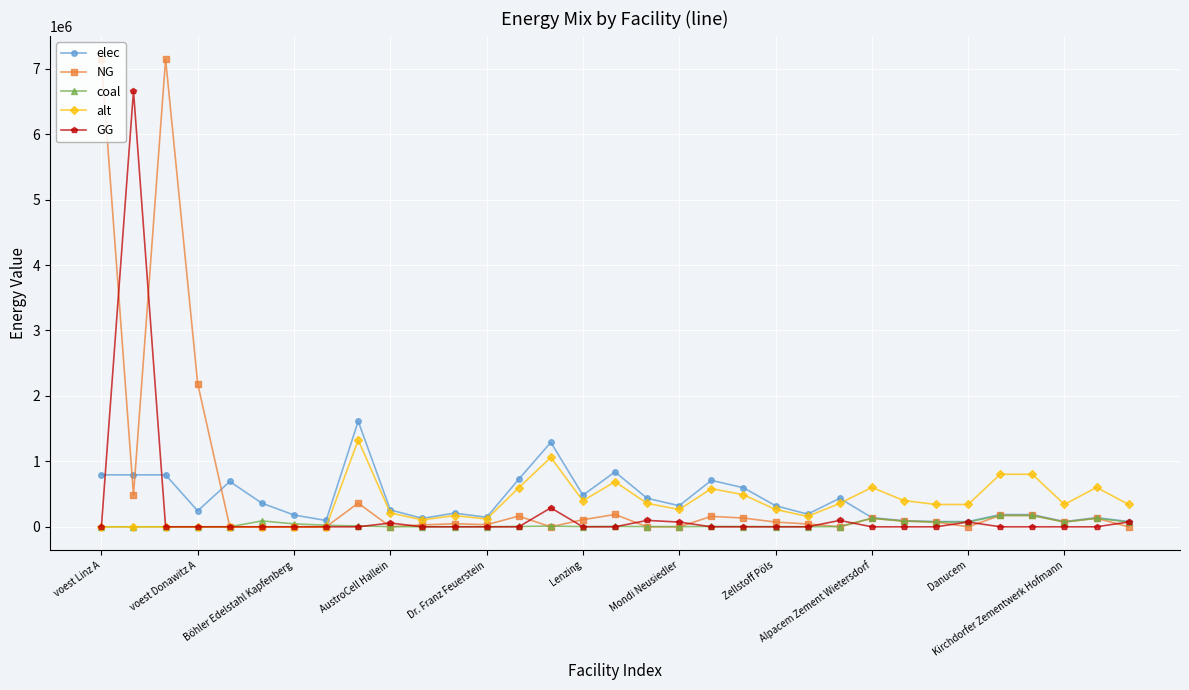

Which series has the widest spread of values?

NG